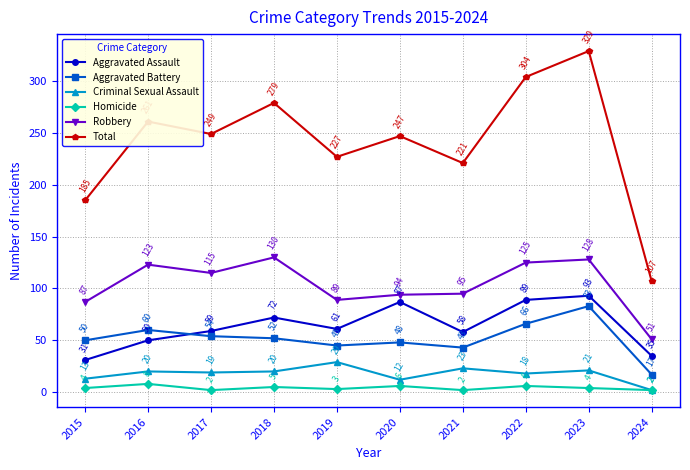

The value of Total at 2021 is 221. True or false?

True